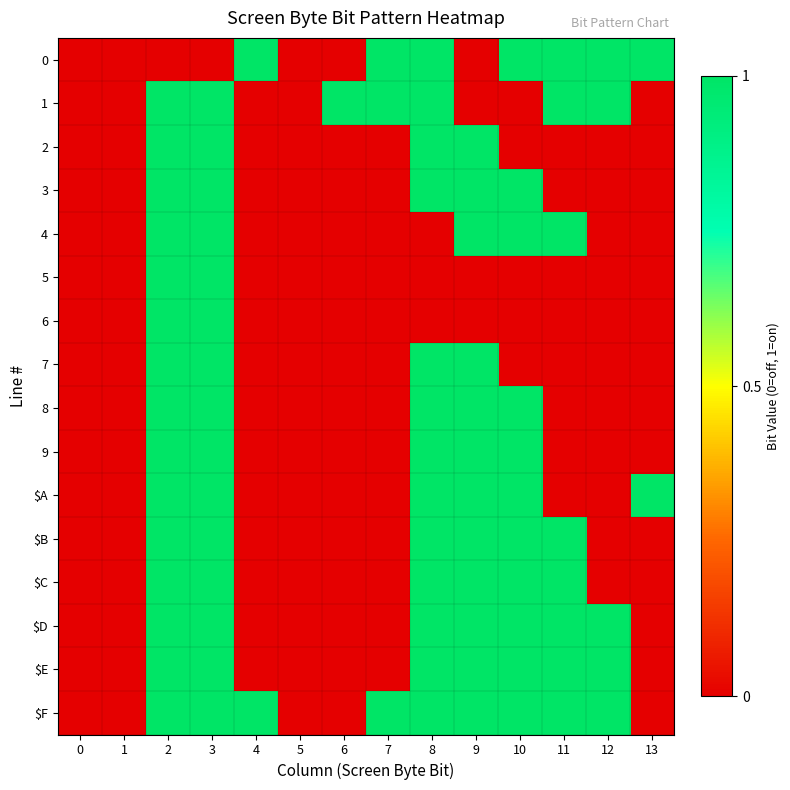

Reading left to right, list all the values displayed in this chart.

0: 0=0	1=0	2=0	3=0	4=1	5=0	6=0	7=1	8=1	9=0	10=1	11=1	12=1	13=1
1: 0=0	1=0	2=1	3=1	4=0	5=0	6=1	7=1	8=1	9=0	10=0	11=1	12=1	13=0
2: 0=0	1=0	2=1	3=1	4=0	5=0	6=0	7=0	8=1	9=1	10=0	11=0	12=0	13=0
3: 0=0	1=0	2=1	3=1	4=0	5=0	6=0	7=0	8=1	9=1	10=1	11=0	12=0	13=0
4: 0=0	1=0	2=1	3=1	4=0	5=0	6=0	7=0	8=0	9=1	10=1	11=1	12=0	13=0
5: 0=0	1=0	2=1	3=1	4=0	5=0	6=0	7=0	8=0	9=0	10=0	11=0	12=0	13=0
6: 0=0	1=0	2=1	3=1	4=0	5=0	6=0	7=0	8=0	9=0	10=0	11=0	12=0	13=0
7: 0=0	1=0	2=1	3=1	4=0	5=0	6=0	7=0	8=1	9=1	10=0	11=0	12=0	13=0
8: 0=0	1=0	2=1	3=1	4=0	5=0	6=0	7=0	8=1	9=1	10=1	11=0	12=0	13=0
9: 0=0	1=0	2=1	3=1	4=0	5=0	6=0	7=0	8=1	9=1	10=1	11=0	12=0	13=0
$A: 0=0	1=0	2=1	3=1	4=0	5=0	6=0	7=0	8=1	9=1	10=1	11=0	12=0	13=1
$B: 0=0	1=0	2=1	3=1	4=0	5=0	6=0	7=0	8=1	9=1	10=1	11=1	12=0	13=0
$C: 0=0	1=0	2=1	3=1	4=0	5=0	6=0	7=0	8=1	9=1	10=1	11=1	12=0	13=0
$D: 0=0	1=0	2=1	3=1	4=0	5=0	6=0	7=0	8=1	9=1	10=1	11=1	12=1	13=0
$E: 0=0	1=0	2=1	3=1	4=0	5=0	6=0	7=0	8=1	9=1	10=1	11=1	12=1	13=0
$F: 0=0	1=0	2=1	3=1	4=1	5=0	6=0	7=1	8=1	9=1	10=1	11=1	12=1	13=0